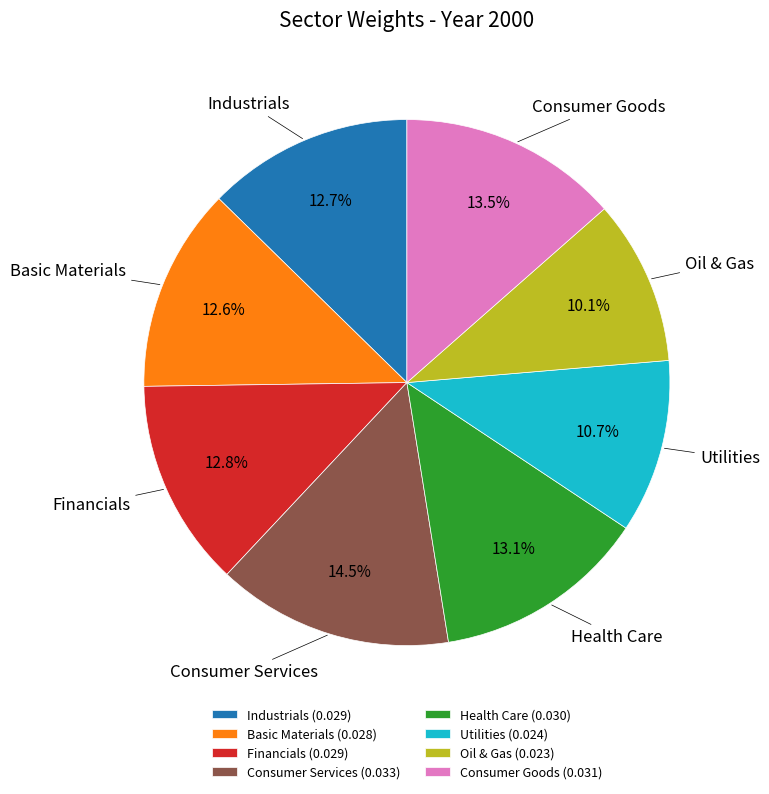

How many segments does this pie chart have?

8